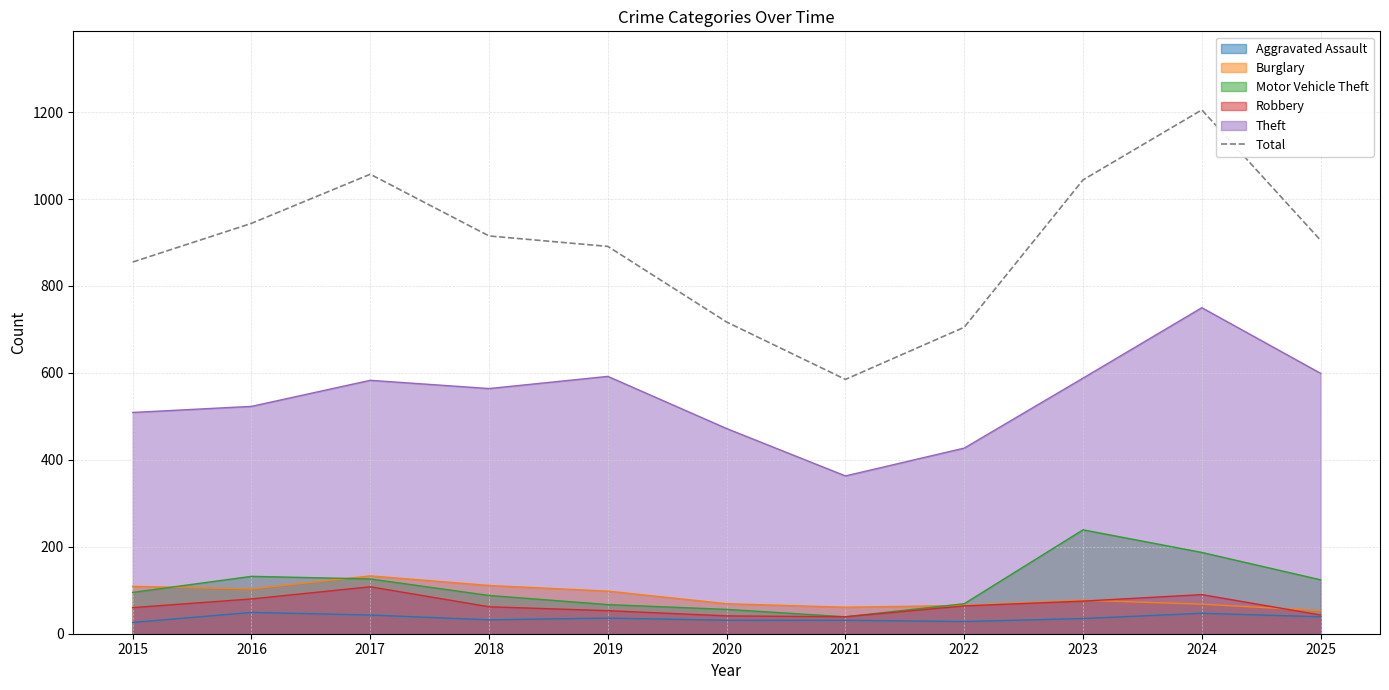

How many values exceed 905?

5